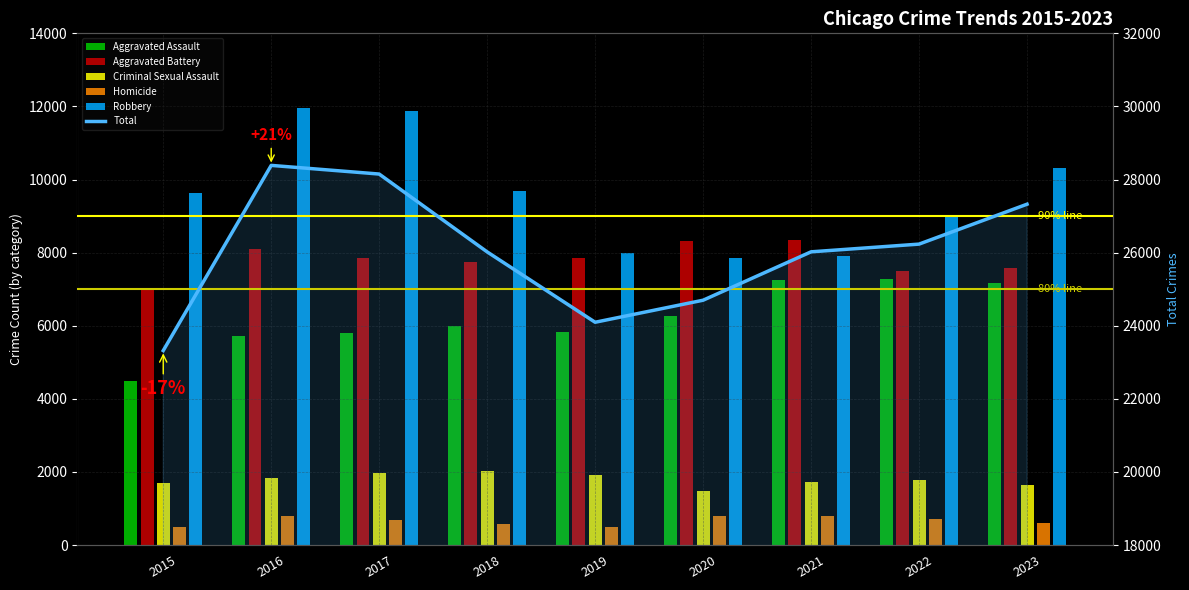

Which category has the lowest value in the Criminal Sexual Assault series?

2020